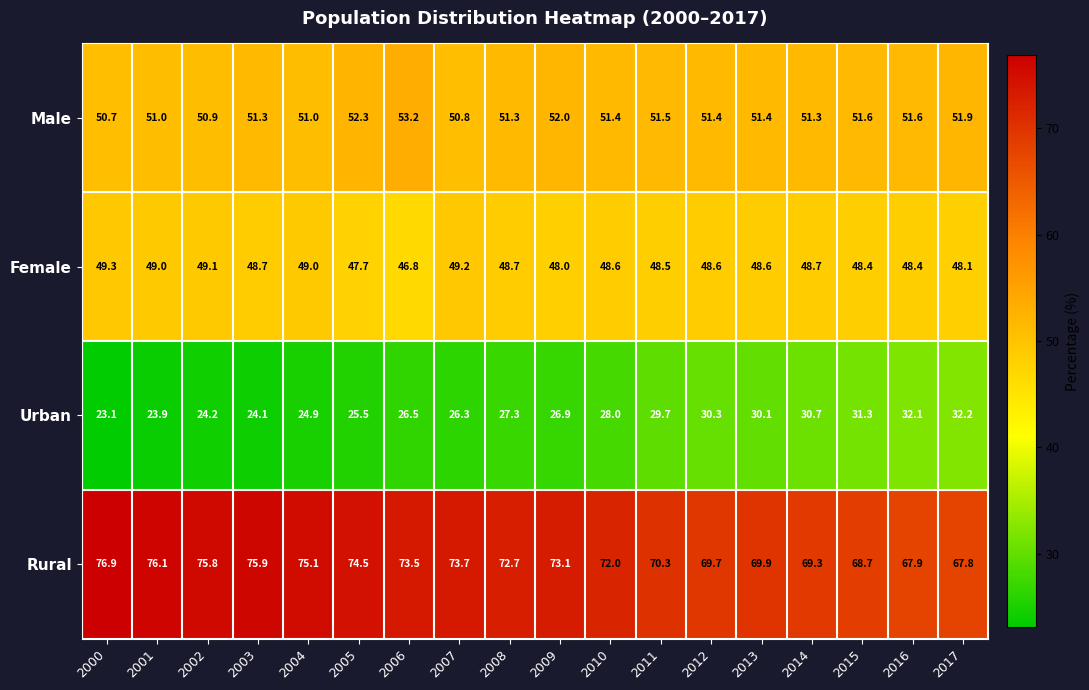

What is the difference between the highest and lowest values at 2007?

47.4